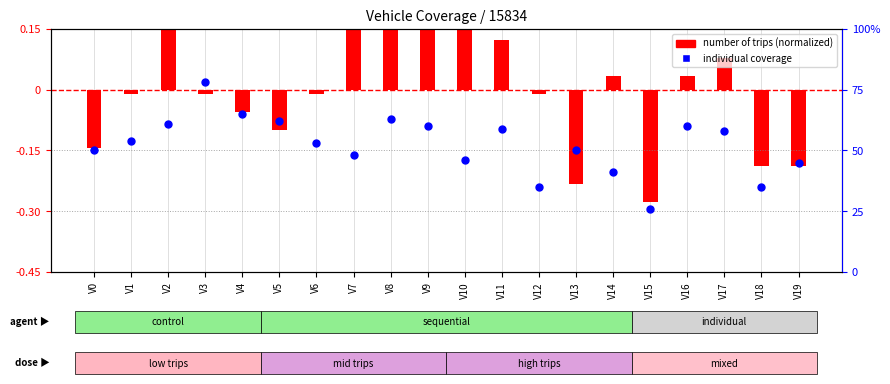

Which series has the widest spread of Y values?

individual coverage